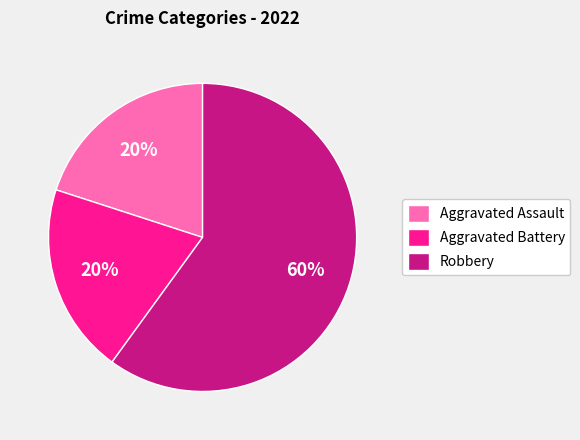

To the nearest percent, what percentage of the pie is Robbery?

60%